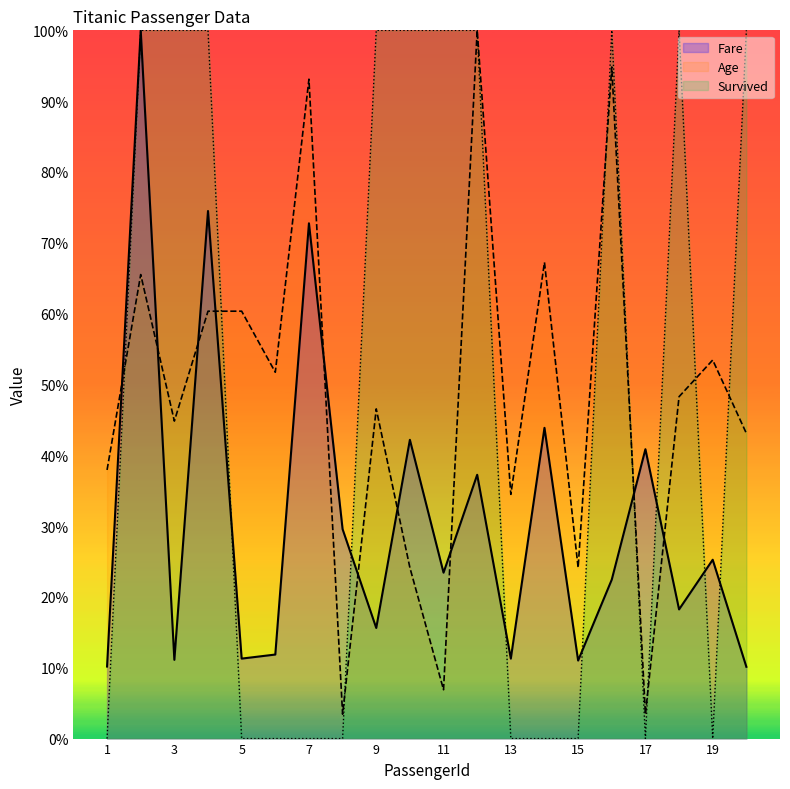

Which series has the largest total across all categories?

Survived